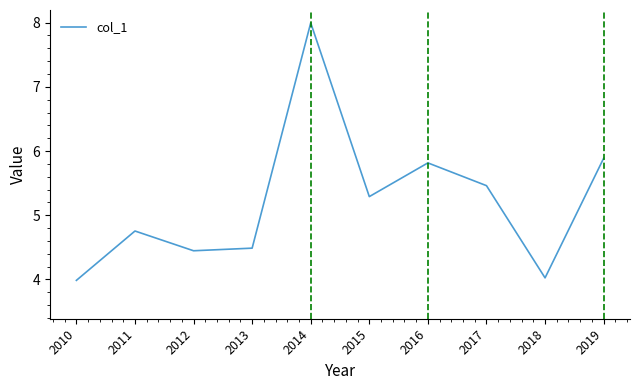

Rank the categories by value from lowest to highest.

2010, 2018, 2012, 2013, 2011, 2015, 2017, 2016, 2019, 2014